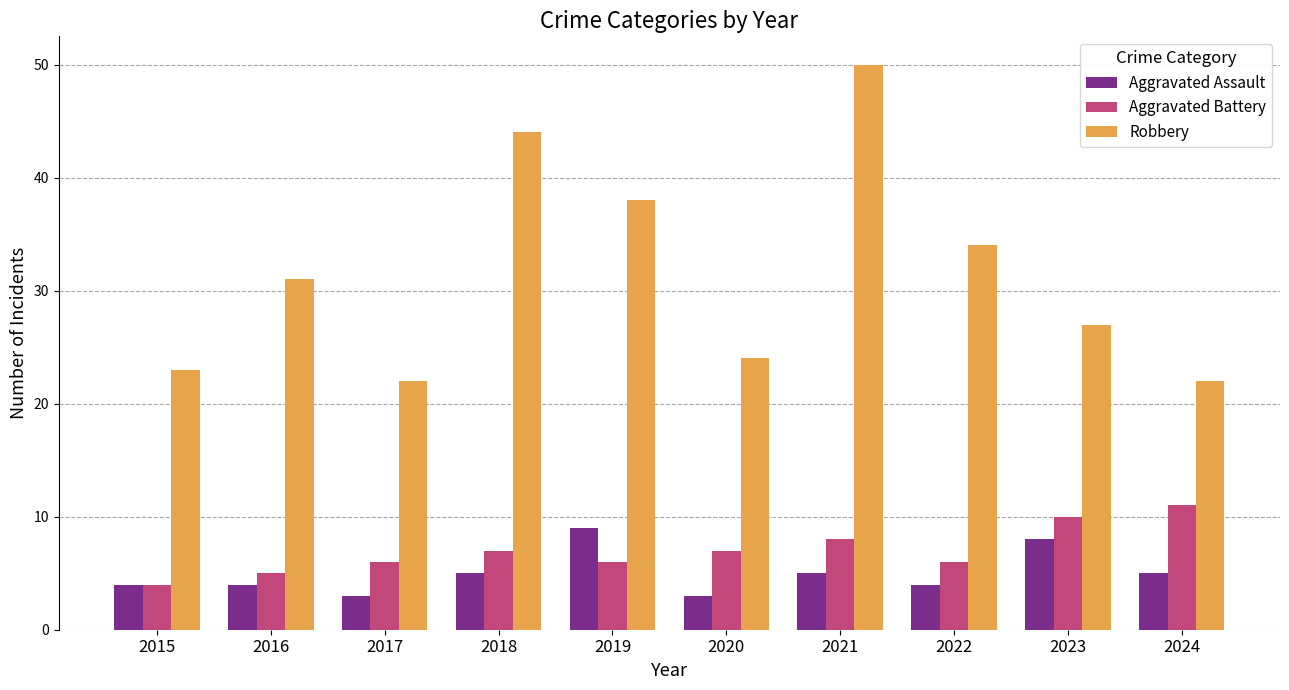

Which category has the highest value in the Aggravated Assault series?

2019